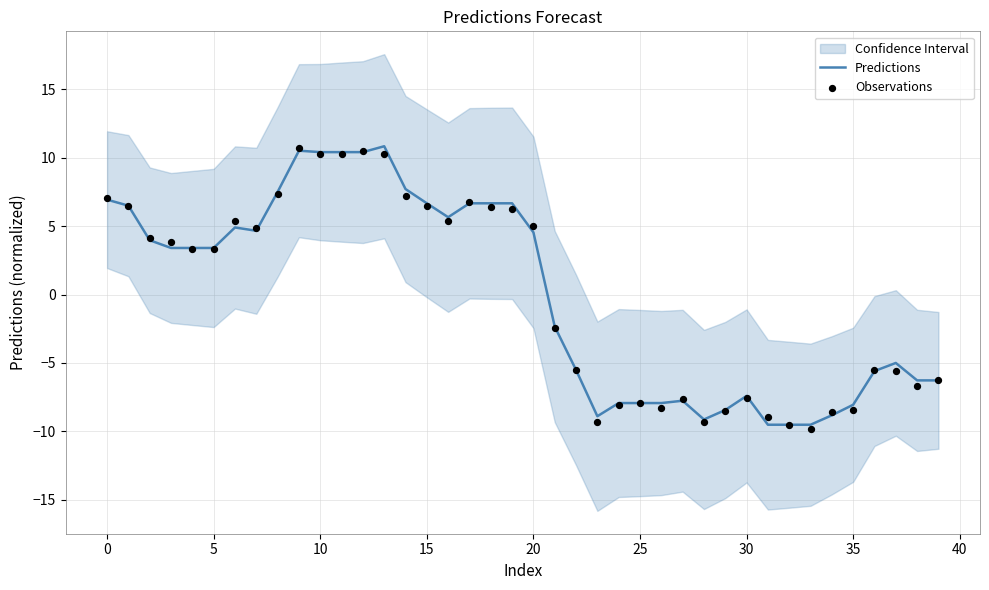

What is the highest value of the Predictions series?

10.8